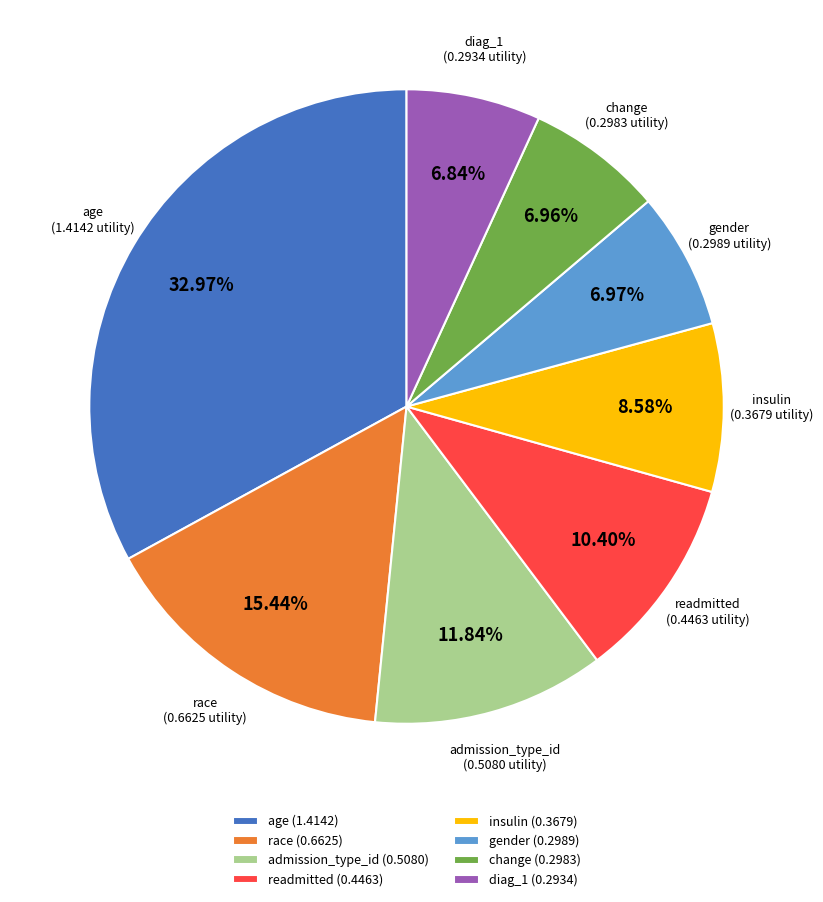

Combined, do admission_type_id (0.5080) and diag_1 (0.2934) account for over 50%?

No